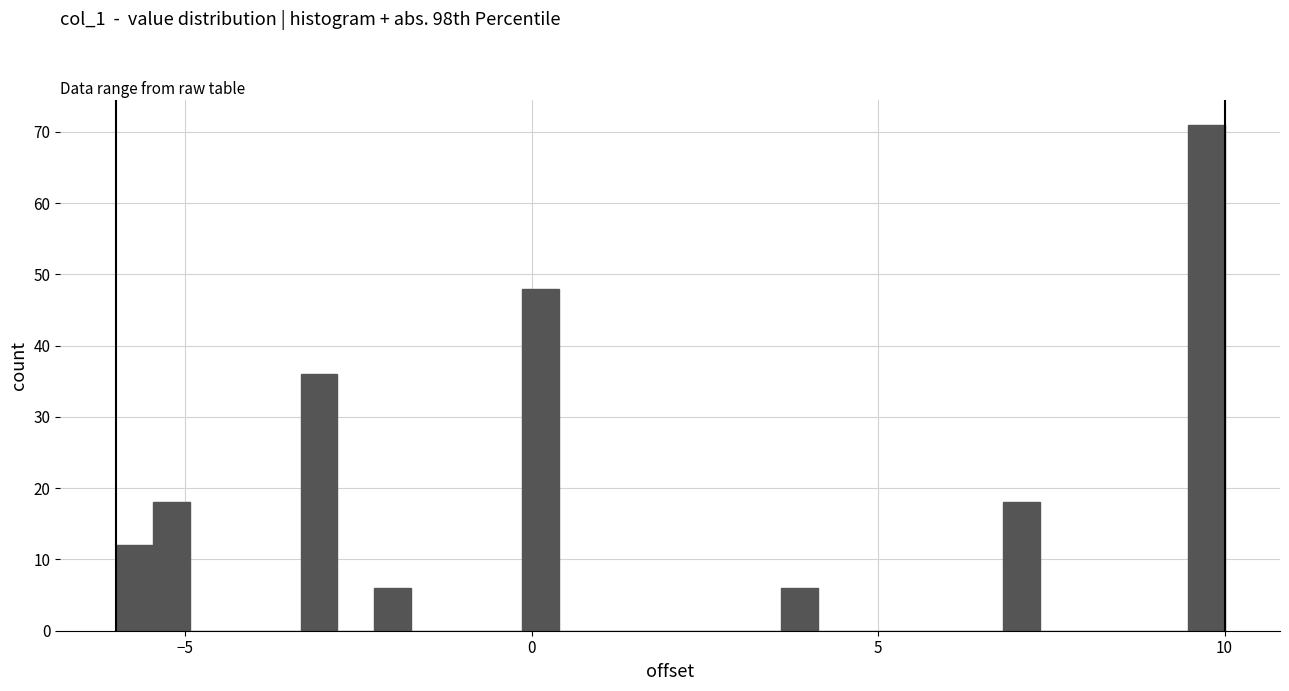

Read against the x-axis, roughly where is the centre of the tallest bar?

9.5